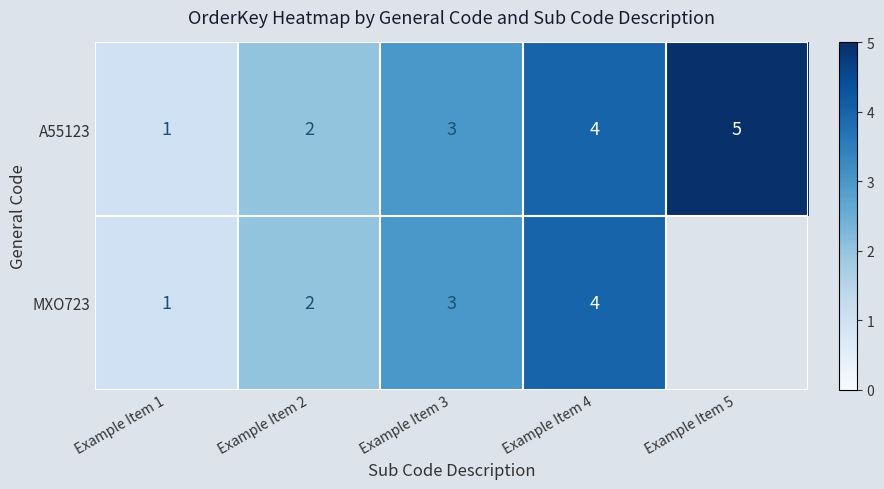

True or false: MXO723 has a value of 3.0 at Example Item 2.

False